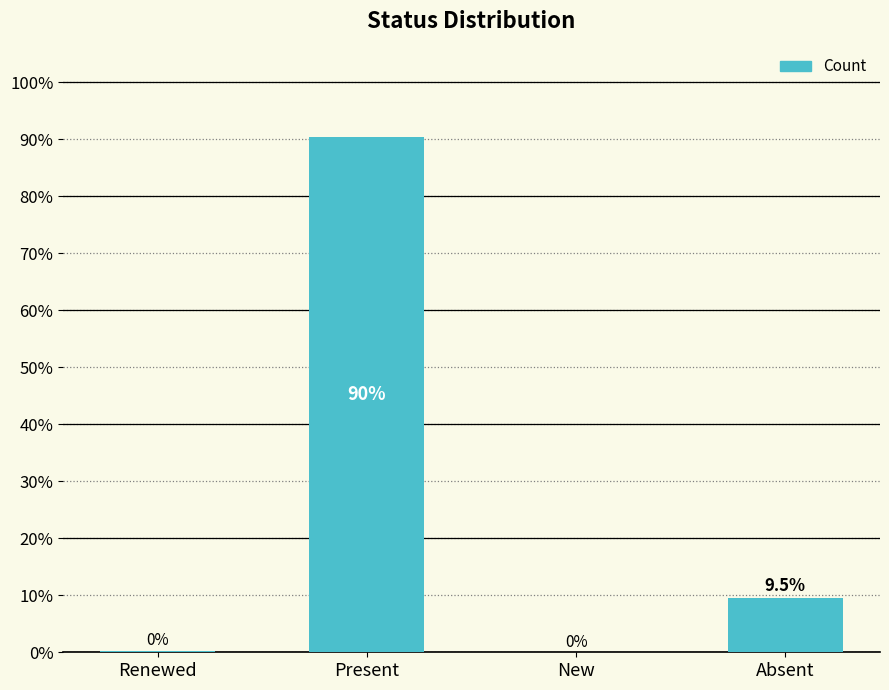

How many positive values are there?

3